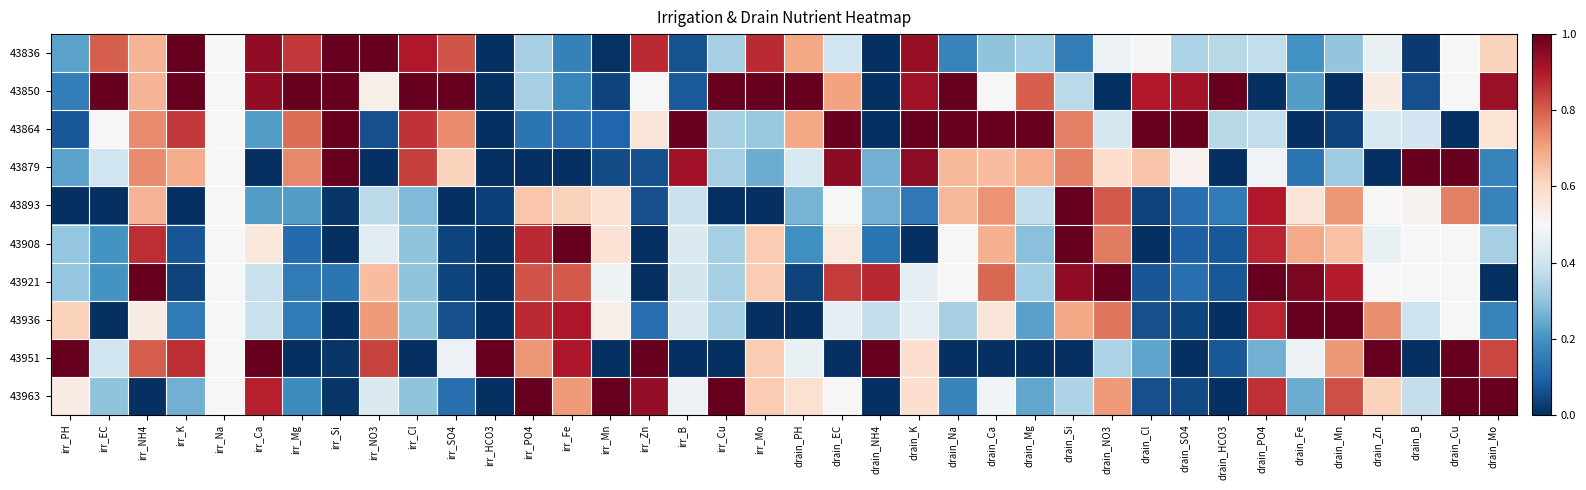

Reading left to right, what are all the values shown in this chart?

43836: irr_PH=0.2	irr_EC=0.8	irr_NH4=0.7	irr_K=1.0	irr_Na=0.5	irr_Ca=0.9	irr_Mg=0.9	irr_Si=1.0	irr_NO3=1.0	irr_Cl=0.9	irr_SO4=0.8	irr_HCO3=0.0	irr_PO4=0.3	irr_Fe=0.2	irr_Mn=0.0	irr_Zn=0.9	irr_B=0.1	irr_Cu=0.3	irr_Mo=0.9	drain_PH=0.7	drain_EC=0.4	drain_NH4=0.0	drain_K=0.9	drain_Na=0.2	drain_Ca=0.3	drain_Mg=0.3	drain_Si=0.2	drain_NO3=0.5	drain_Cl=0.5	drain_SO4=0.3	drain_HCO3=0.4	drain_PO4=0.4	drain_Fe=0.2	drain_Mn=0.3	drain_Zn=0.5	drain_B=0.0	drain_Cu=0.5	drain_Mo=0.6
43850: irr_PH=0.2	irr_EC=1.0	irr_NH4=0.7	irr_K=1.0	irr_Na=0.5	irr_Ca=0.9	irr_Mg=1.0	irr_Si=1.0	irr_NO3=0.5	irr_Cl=1.0	irr_SO4=1.0	irr_HCO3=0.0	irr_PO4=0.3	irr_Fe=0.2	irr_Mn=0.0	irr_Zn=0.5	irr_B=0.1	irr_Cu=1.0	irr_Mo=1.0	drain_PH=1.0	drain_EC=0.7	drain_NH4=0.0	drain_K=0.9	drain_Na=1.0	drain_Ca=0.5	drain_Mg=0.8	drain_Si=0.4	drain_NO3=0.0	drain_Cl=0.9	drain_SO4=0.9	drain_HCO3=1.0	drain_PO4=0.0	drain_Fe=0.2	drain_Mn=0.0	drain_Zn=0.5	drain_B=0.1	drain_Cu=0.5	drain_Mo=0.9
43864: irr_PH=0.1	irr_EC=0.5	irr_NH4=0.7	irr_K=0.9	irr_Na=0.5	irr_Ca=0.2	irr_Mg=0.8	irr_Si=1.0	irr_NO3=0.1	irr_Cl=0.9	irr_SO4=0.7	irr_HCO3=0.0	irr_PO4=0.1	irr_Fe=0.1	irr_Mn=0.1	irr_Zn=0.6	irr_B=1.0	irr_Cu=0.3	irr_Mo=0.3	drain_PH=0.7	drain_EC=1.0	drain_NH4=0.0	drain_K=1.0	drain_Na=1.0	drain_Ca=1.0	drain_Mg=1.0	drain_Si=0.8	drain_NO3=0.4	drain_Cl=1.0	drain_SO4=1.0	drain_HCO3=0.4	drain_PO4=0.4	drain_Fe=0.0	drain_Mn=0.0	drain_Zn=0.4	drain_B=0.4	drain_Cu=0.0	drain_Mo=0.6
43879: irr_PH=0.2	irr_EC=0.4	irr_NH4=0.7	irr_K=0.7	irr_Na=0.5	irr_Ca=0.0	irr_Mg=0.7	irr_Si=1.0	irr_NO3=0.0	irr_Cl=0.8	irr_SO4=0.6	irr_HCO3=0.0	irr_PO4=0.0	irr_Fe=0.0	irr_Mn=0.1	irr_Zn=0.1	irr_B=0.9	irr_Cu=0.3	irr_Mo=0.3	drain_PH=0.4	drain_EC=1.0	drain_NH4=0.3	drain_K=0.9	drain_Na=0.7	drain_Ca=0.7	drain_Mg=0.7	drain_Si=0.8	drain_NO3=0.6	drain_Cl=0.6	drain_SO4=0.5	drain_HCO3=0.0	drain_PO4=0.5	drain_Fe=0.1	drain_Mn=0.3	drain_Zn=0.0	drain_B=1.0	drain_Cu=1.0	drain_Mo=0.2
43893: irr_PH=0.0	irr_EC=0.0	irr_NH4=0.7	irr_K=0.0	irr_Na=0.5	irr_Ca=0.2	irr_Mg=0.2	irr_Si=0.0	irr_NO3=0.4	irr_Cl=0.3	irr_SO4=0.0	irr_HCO3=0.0	irr_PO4=0.6	irr_Fe=0.6	irr_Mn=0.6	irr_Zn=0.1	irr_B=0.4	irr_Cu=0.0	irr_Mo=0.0	drain_PH=0.3	drain_EC=0.5	drain_NH4=0.3	drain_K=0.1	drain_Na=0.7	drain_Ca=0.7	drain_Mg=0.4	drain_Si=1.0	drain_NO3=0.8	drain_Cl=0.0	drain_SO4=0.1	drain_HCO3=0.1	drain_PO4=0.9	drain_Fe=0.6	drain_Mn=0.7	drain_Zn=0.5	drain_B=0.5	drain_Cu=0.8	drain_Mo=0.2
43908: irr_PH=0.3	irr_EC=0.2	irr_NH4=0.9	irr_K=0.1	irr_Na=0.5	irr_Ca=0.6	irr_Mg=0.1	irr_Si=0.0	irr_NO3=0.4	irr_Cl=0.3	irr_SO4=0.0	irr_HCO3=0.0	irr_PO4=0.9	irr_Fe=1.0	irr_Mn=0.6	irr_Zn=0.0	irr_B=0.4	irr_Cu=0.3	irr_Mo=0.6	drain_PH=0.2	drain_EC=0.6	drain_NH4=0.1	drain_K=0.0	drain_Na=0.5	drain_Ca=0.7	drain_Mg=0.3	drain_Si=1.0	drain_NO3=0.8	drain_Cl=0.0	drain_SO4=0.1	drain_HCO3=0.1	drain_PO4=0.9	drain_Fe=0.7	drain_Mn=0.6	drain_Zn=0.5	drain_B=0.5	drain_Cu=0.5	drain_Mo=0.3
43921: irr_PH=0.3	irr_EC=0.2	irr_NH4=1.0	irr_K=0.0	irr_Na=0.5	irr_Ca=0.4	irr_Mg=0.1	irr_Si=0.1	irr_NO3=0.7	irr_Cl=0.3	irr_SO4=0.0	irr_HCO3=0.0	irr_PO4=0.8	irr_Fe=0.8	irr_Mn=0.5	irr_Zn=0.0	irr_B=0.4	irr_Cu=0.3	irr_Mo=0.6	drain_PH=0.0	drain_EC=0.9	drain_NH4=0.9	drain_K=0.5	drain_Na=0.5	drain_Ca=0.8	drain_Mg=0.3	drain_Si=0.9	drain_NO3=1.0	drain_Cl=0.1	drain_SO4=0.1	drain_HCO3=0.1	drain_PO4=1.0	drain_Fe=1.0	drain_Mn=0.9	drain_Zn=0.5	drain_B=0.5	drain_Cu=0.5	drain_Mo=0.0
43936: irr_PH=0.6	irr_EC=0.0	irr_NH4=0.5	irr_K=0.1	irr_Na=0.5	irr_Ca=0.4	irr_Mg=0.1	irr_Si=0.0	irr_NO3=0.7	irr_Cl=0.3	irr_SO4=0.1	irr_HCO3=0.0	irr_PO4=0.9	irr_Fe=0.9	irr_Mn=0.5	irr_Zn=0.1	irr_B=0.4	irr_Cu=0.3	irr_Mo=0.0	drain_PH=0.0	drain_EC=0.5	drain_NH4=0.4	drain_K=0.5	drain_Na=0.3	drain_Ca=0.6	drain_Mg=0.2	drain_Si=0.7	drain_NO3=0.8	drain_Cl=0.1	drain_SO4=0.0	drain_HCO3=0.0	drain_PO4=0.9	drain_Fe=1.0	drain_Mn=1.0	drain_Zn=0.7	drain_B=0.4	drain_Cu=0.5	drain_Mo=0.2
43951: irr_PH=1.0	irr_EC=0.4	irr_NH4=0.8	irr_K=0.9	irr_Na=0.5	irr_Ca=1.0	irr_Mg=0.0	irr_Si=0.0	irr_NO3=0.8	irr_Cl=0.0	irr_SO4=0.5	irr_HCO3=1.0	irr_PO4=0.7	irr_Fe=0.9	irr_Mn=0.0	irr_Zn=1.0	irr_B=0.0	irr_Cu=0.0	irr_Mo=0.6	drain_PH=0.5	drain_EC=0.0	drain_NH4=1.0	drain_K=0.6	drain_Na=0.0	drain_Ca=0.0	drain_Mg=0.0	drain_Si=0.0	drain_NO3=0.3	drain_Cl=0.2	drain_SO4=0.0	drain_HCO3=0.1	drain_PO4=0.3	drain_Fe=0.5	drain_Mn=0.7	drain_Zn=1.0	drain_B=0.0	drain_Cu=1.0	drain_Mo=0.8
43963: irr_PH=0.5	irr_EC=0.3	irr_NH4=0.0	irr_K=0.3	irr_Na=0.5	irr_Ca=0.9	irr_Mg=0.2	irr_Si=0.0	irr_NO3=0.4	irr_Cl=0.3	irr_SO4=0.1	irr_HCO3=0.0	irr_PO4=1.0	irr_Fe=0.7	irr_Mn=1.0	irr_Zn=0.9	irr_B=0.5	irr_Cu=1.0	irr_Mo=0.6	drain_PH=0.6	drain_EC=0.5	drain_NH4=0.0	drain_K=0.6	drain_Na=0.2	drain_Ca=0.5	drain_Mg=0.2	drain_Si=0.3	drain_NO3=0.7	drain_Cl=0.1	drain_SO4=0.1	drain_HCO3=0.0	drain_PO4=0.9	drain_Fe=0.3	drain_Mn=0.8	drain_Zn=0.6	drain_B=0.4	drain_Cu=1.0	drain_Mo=1.0